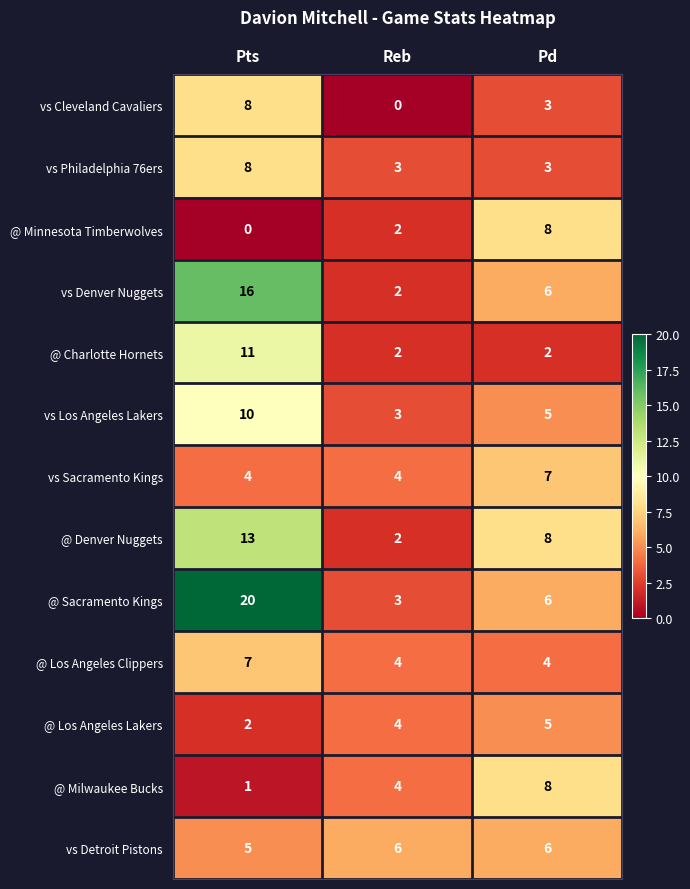

Which series has the largest total across all categories?

@ Sacramento Kings